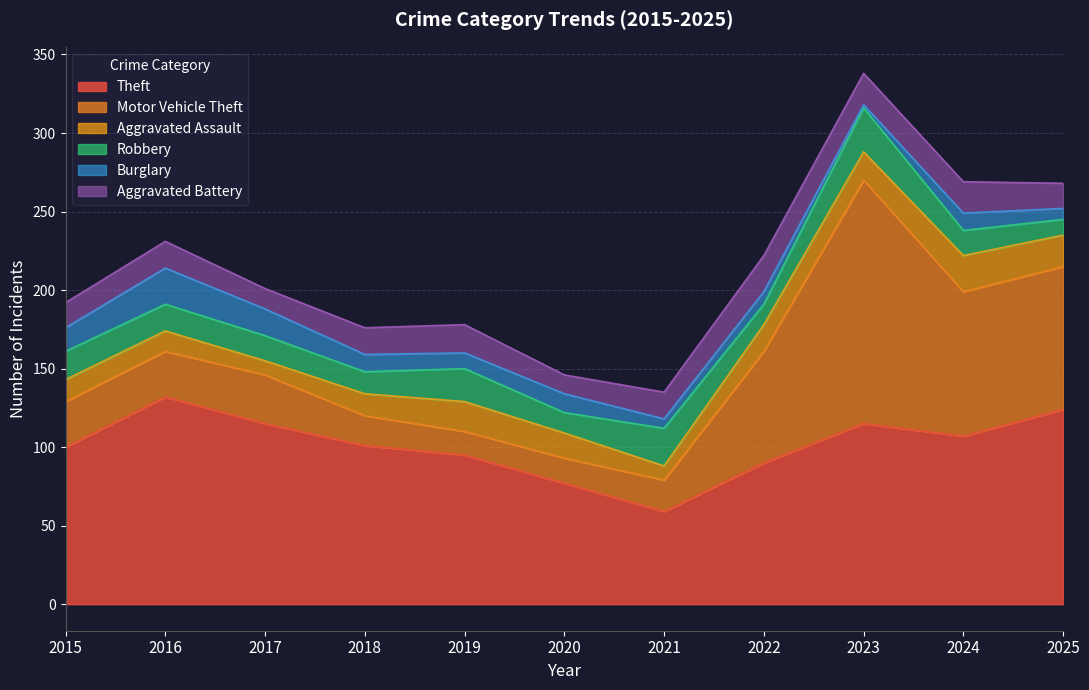

True or false: Aggravated Battery and Theft intersect in this chart.

False